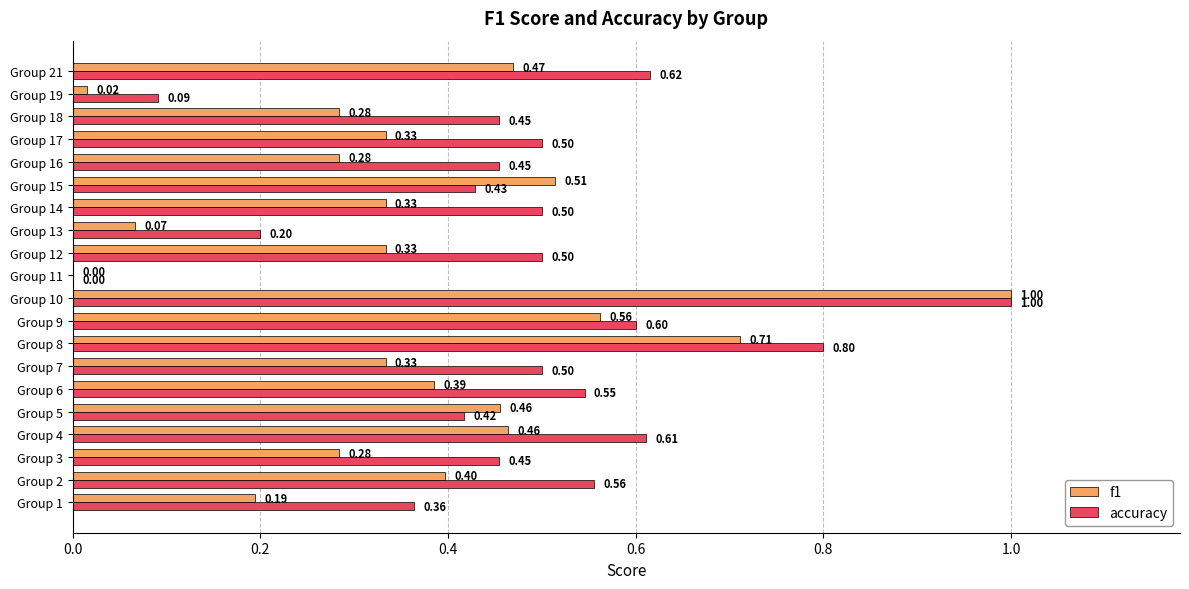

Is the value of f1 at Group 7 greater than the value of accuracy at Group 8?

No